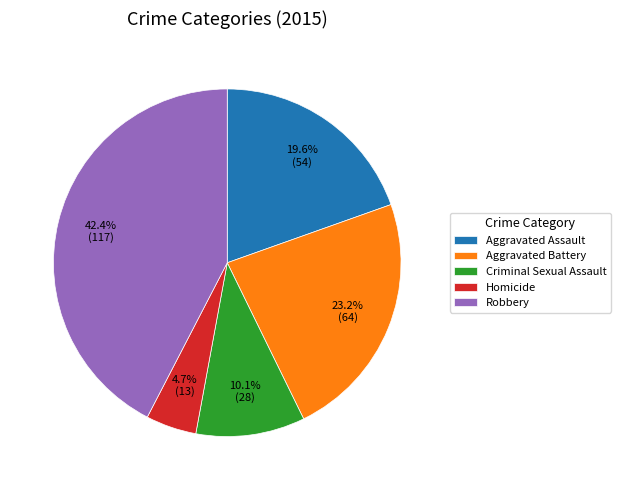

How much of the chart is everything except Criminal Sexual Assault?

89.9%